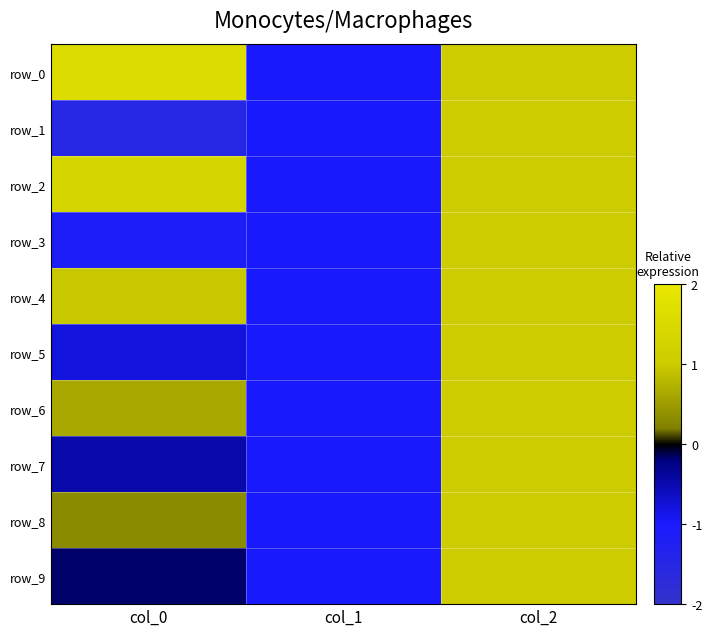

Which series has the largest total across all categories?

row_0